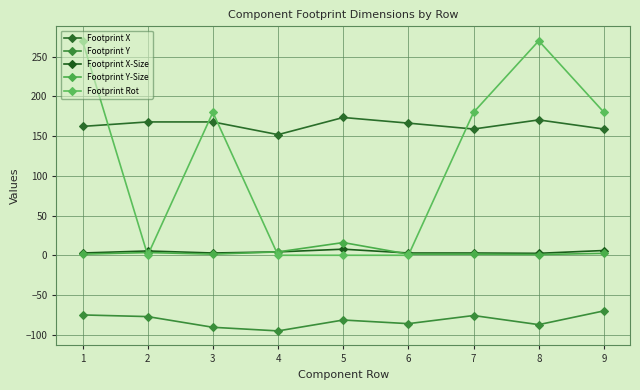

After their last crossing, which series has the higher values: Footprint Y-Size or Footprint Rot?

Footprint Rot